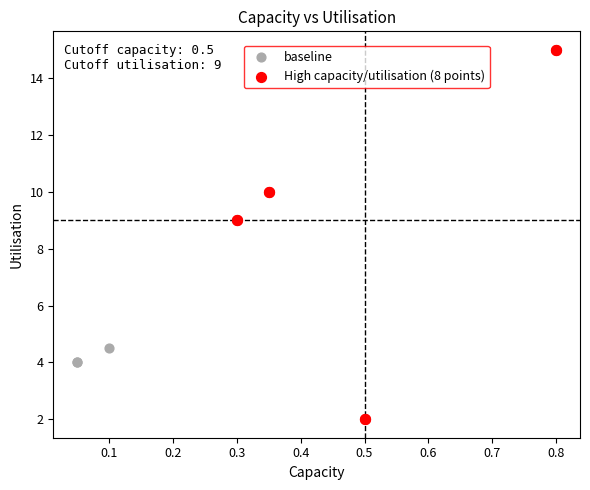

What are all the series names shown in the legend?

baseline, High capacity/utilisation (8 points)